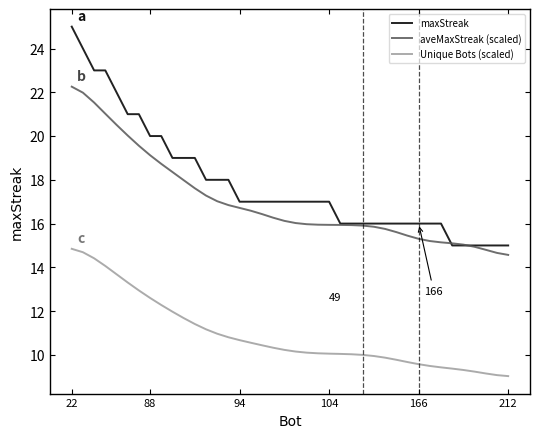

Which series has the largest total across all categories?

maxStreak